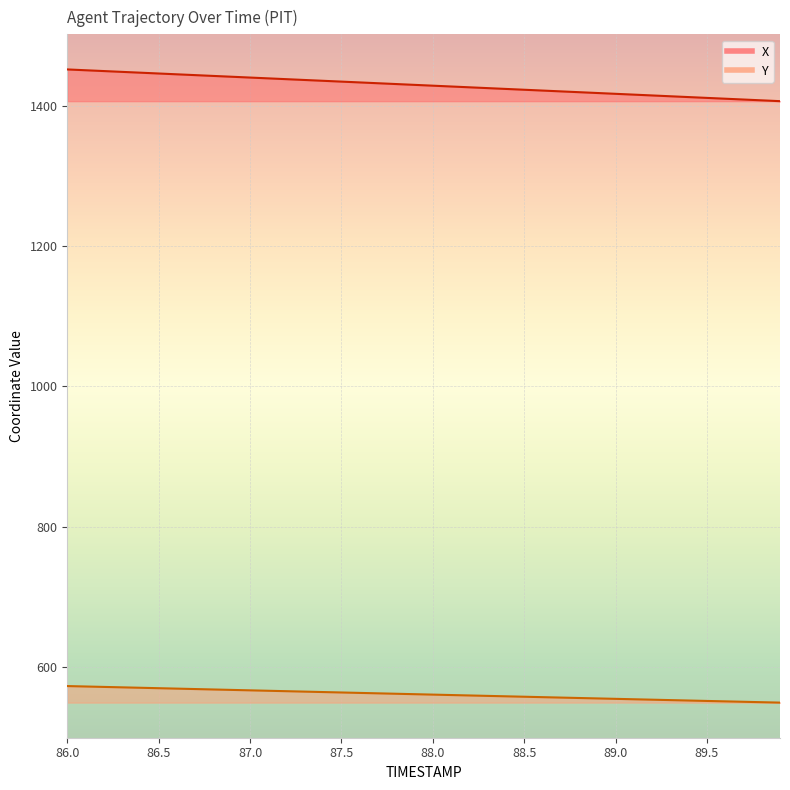

The Y series shows 123.5 at 86.2. True or false?

False